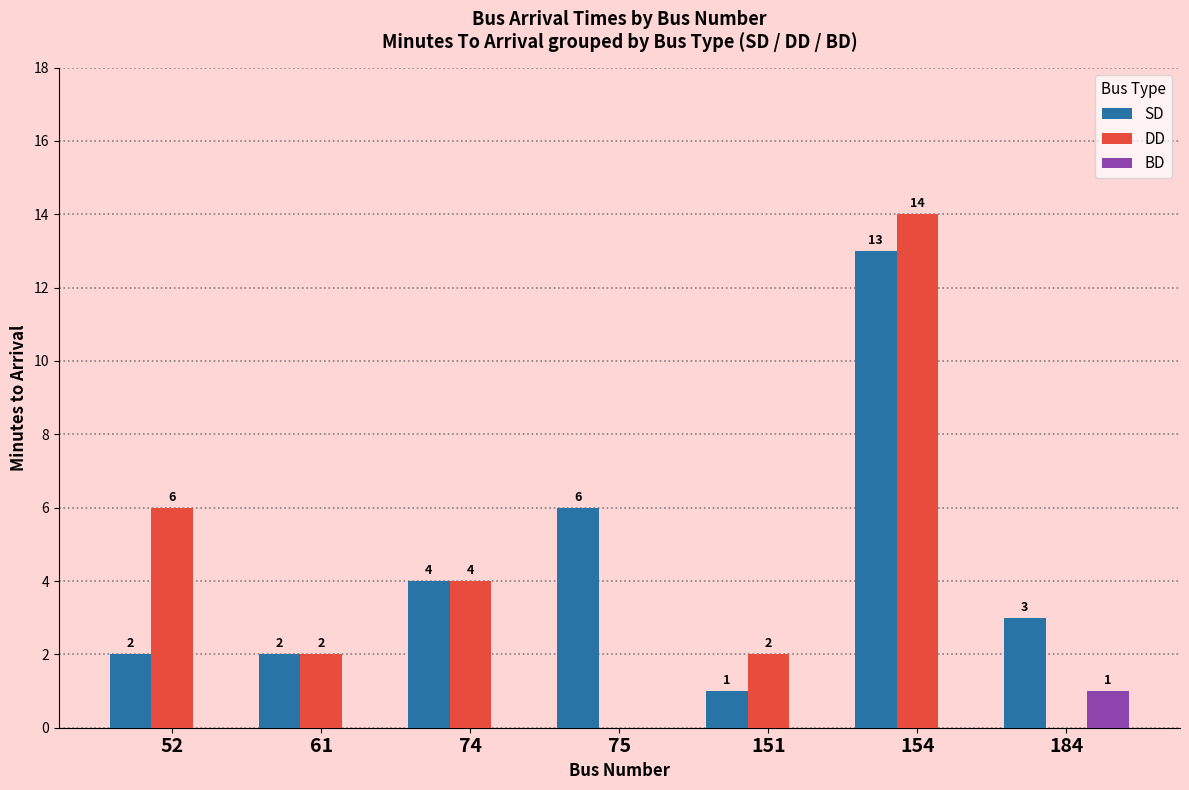

The value of SD at 75 is 2. True or false?

False